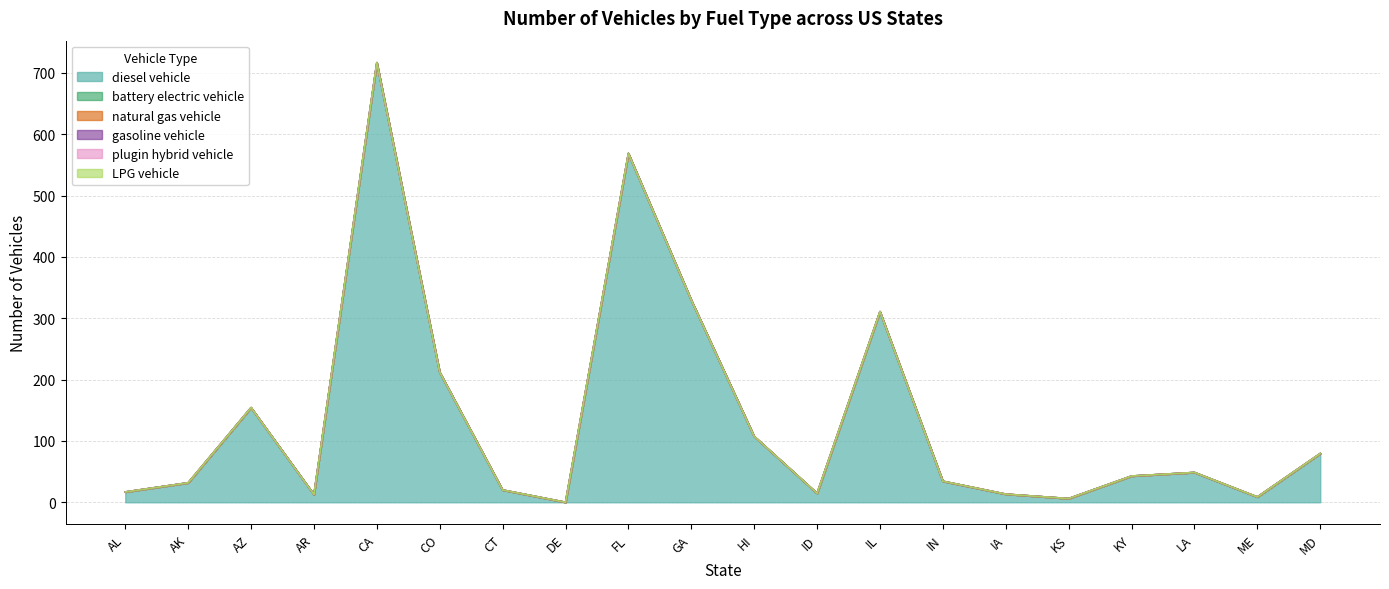

Where is diesel vehicle nearest to the value 358?

GA